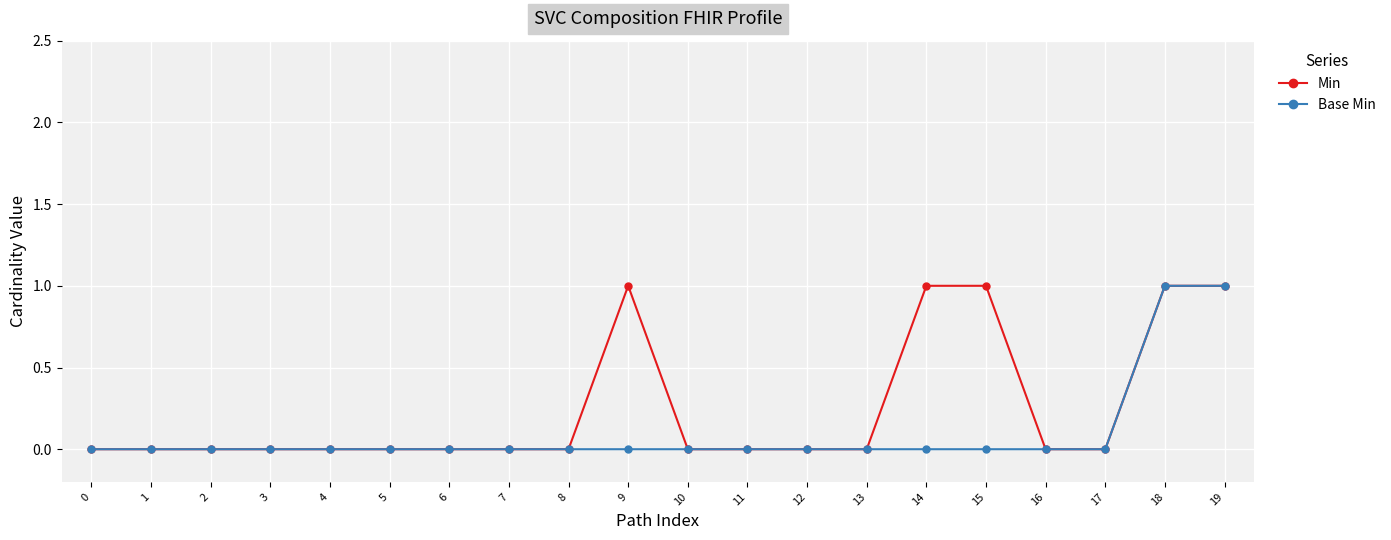

Rank the series by their average value, from highest to lowest.

Min, Base Min